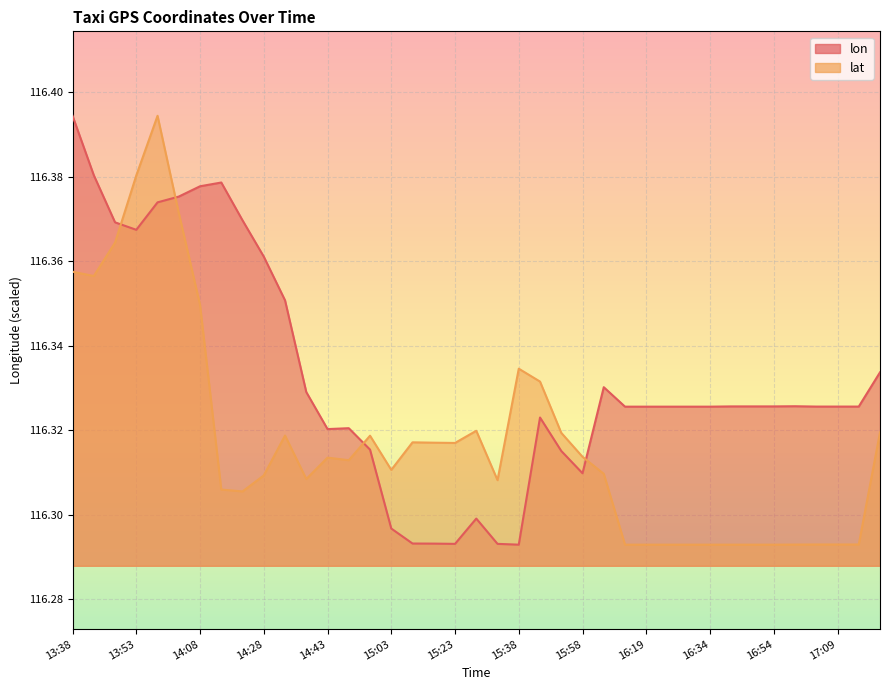

What is the approximate value of lat at 16:29?

116.3